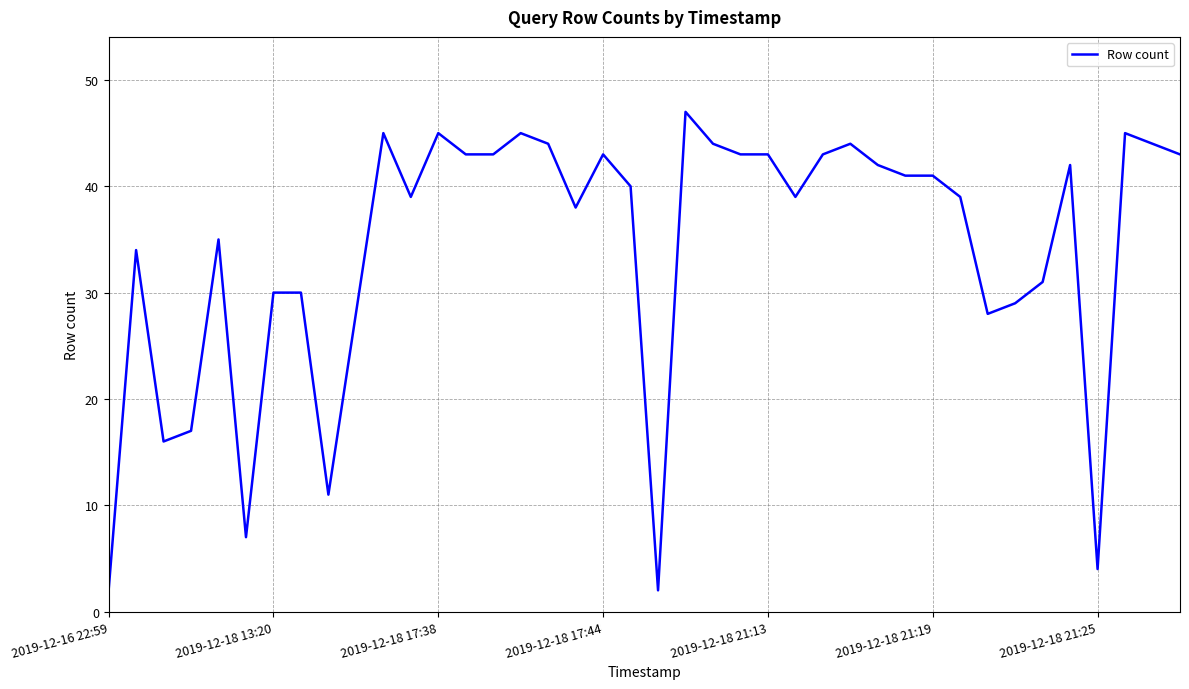

True or false: there are more than 1 points higher than both neighbors.

True